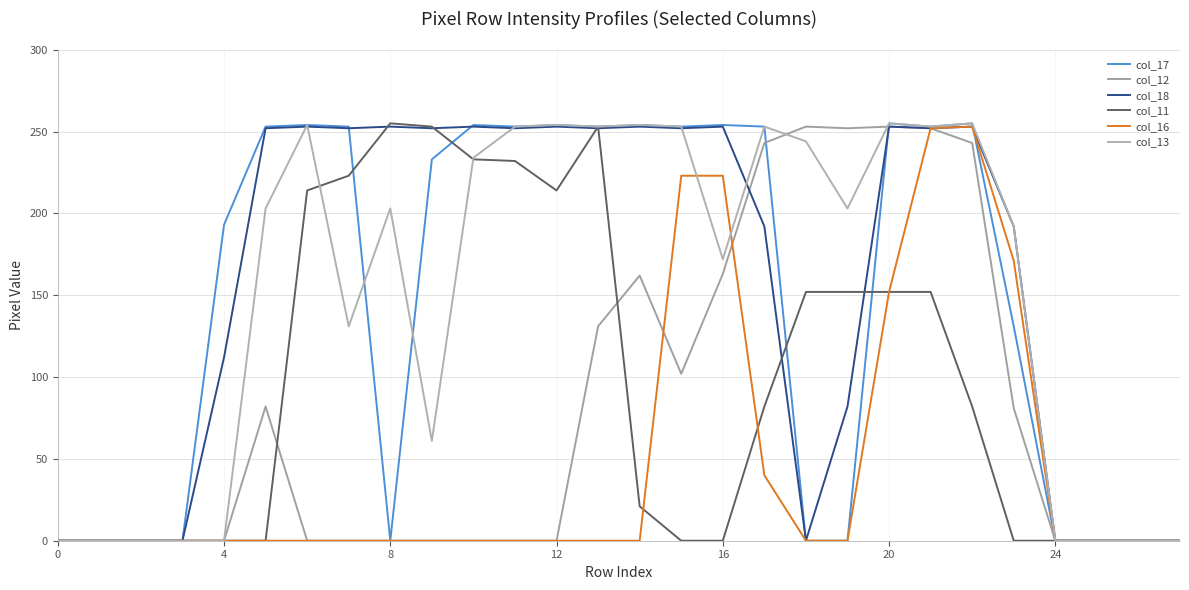

How many values in the col_18 series are below 252?

13